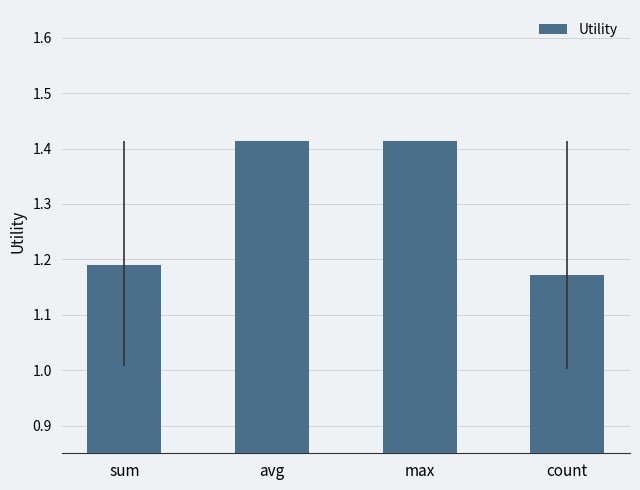

Which label corresponds to the smallest value in the chart?

count